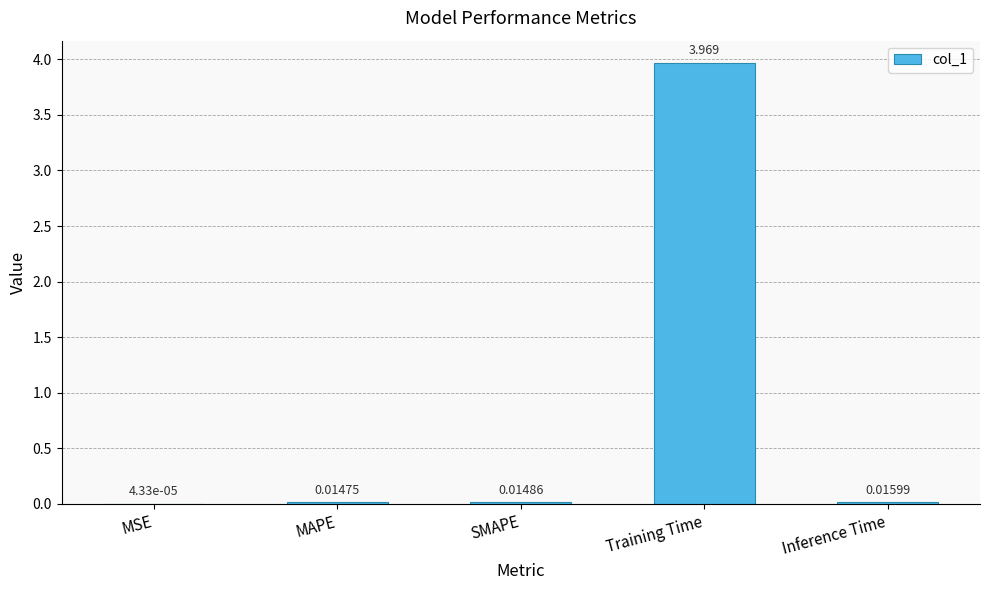

Which label corresponds to the largest value in the chart?

Training Time